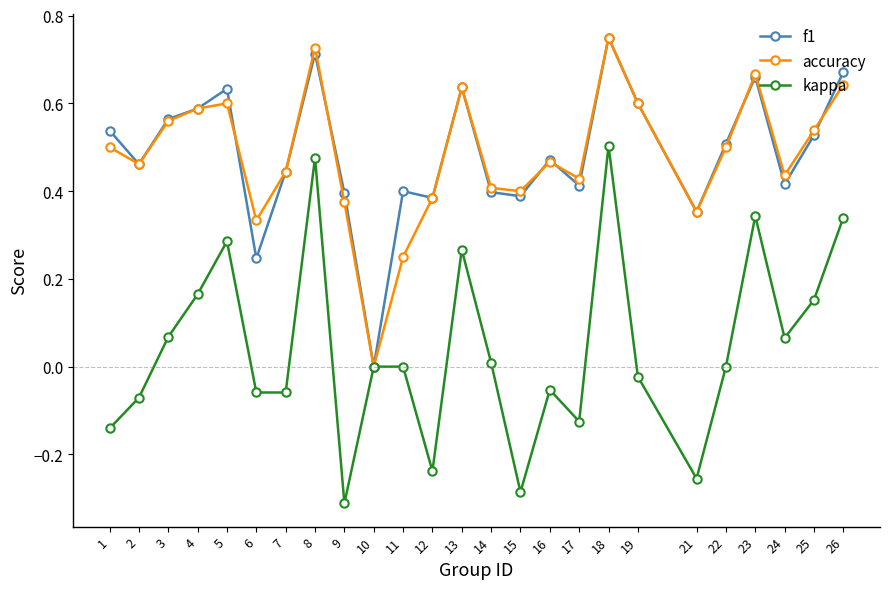

Which series changed the most between 10 and 16?

f1